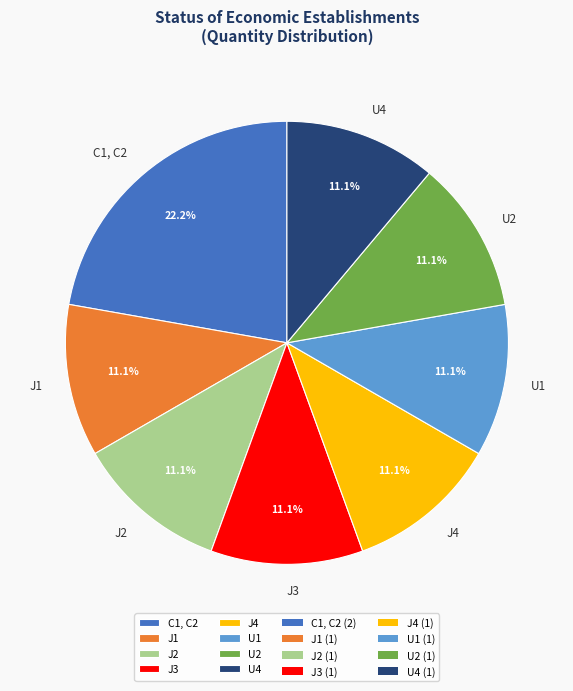

Approximately how many times larger is the value at J2 compared to J3?

1.0